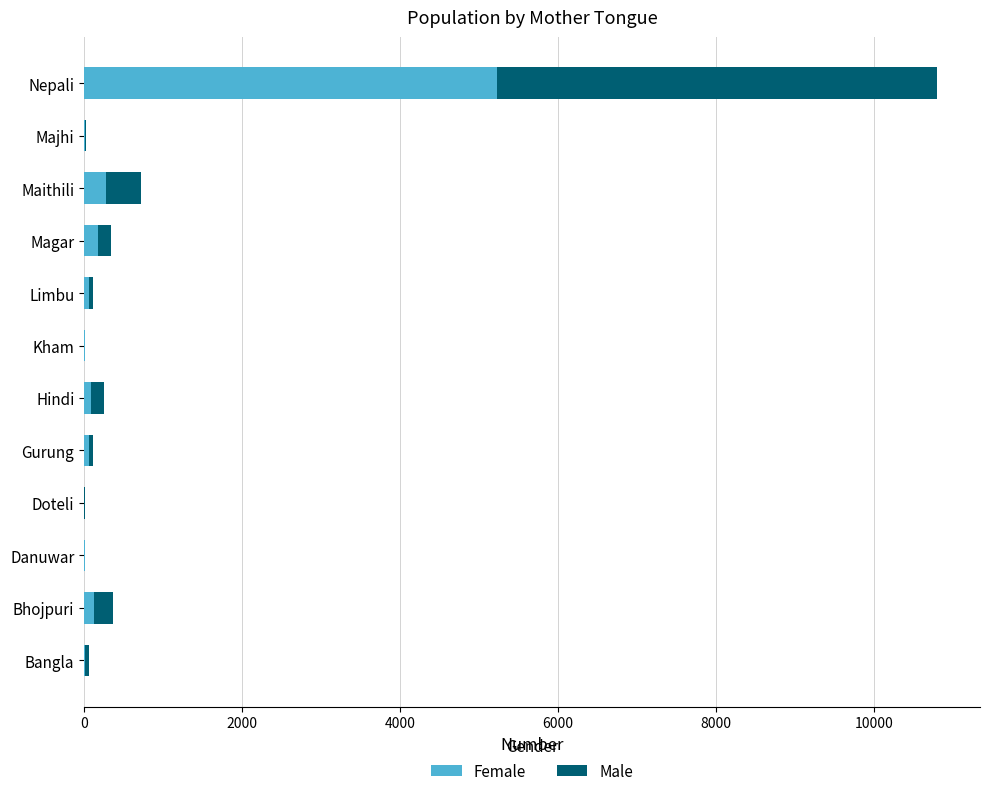

What is the sum of all Female values?

6054